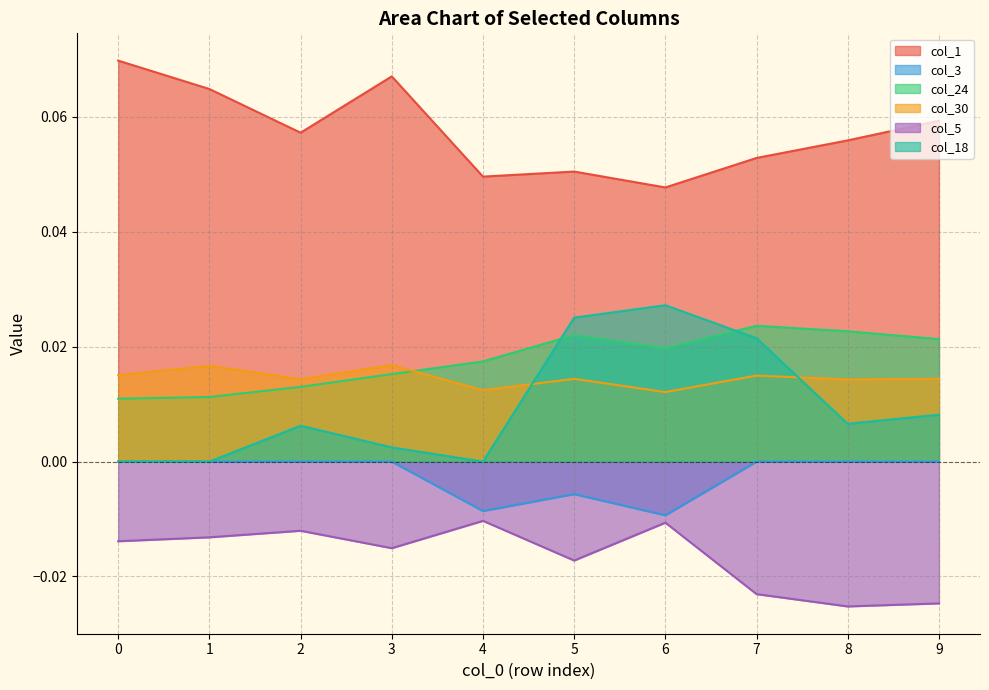

Does the chart have visible grid lines?

Yes